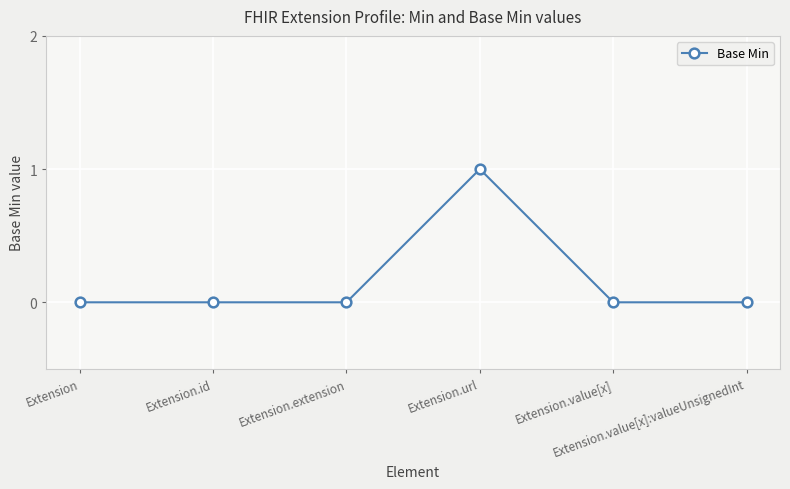

How many values are between 0 and 1?

6